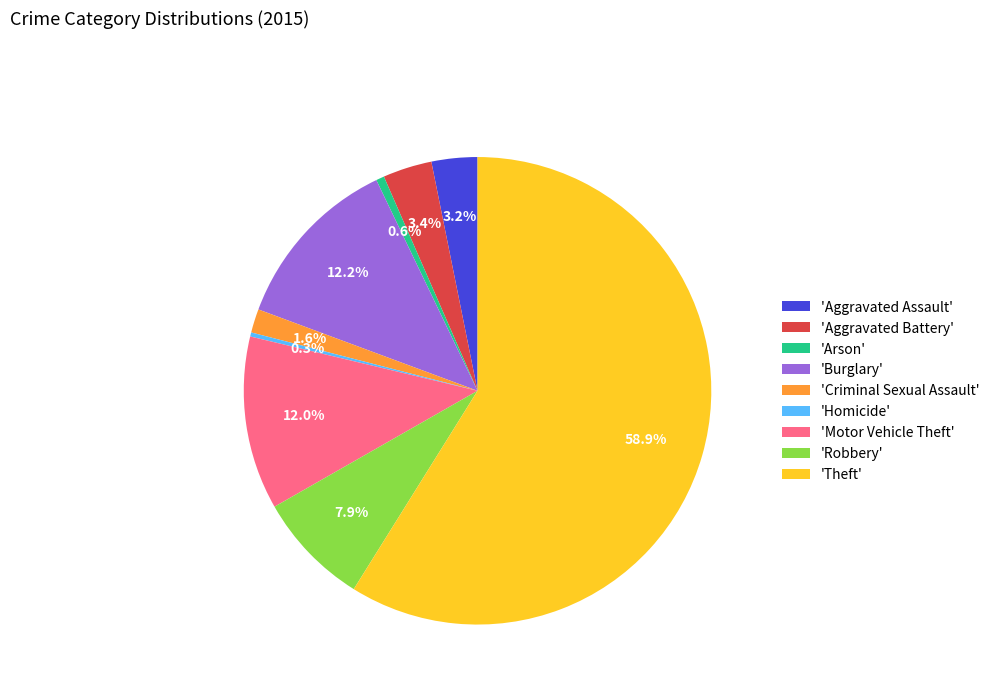

How much of the chart is everything except 'Motor Vehicle Theft'?

88.0%